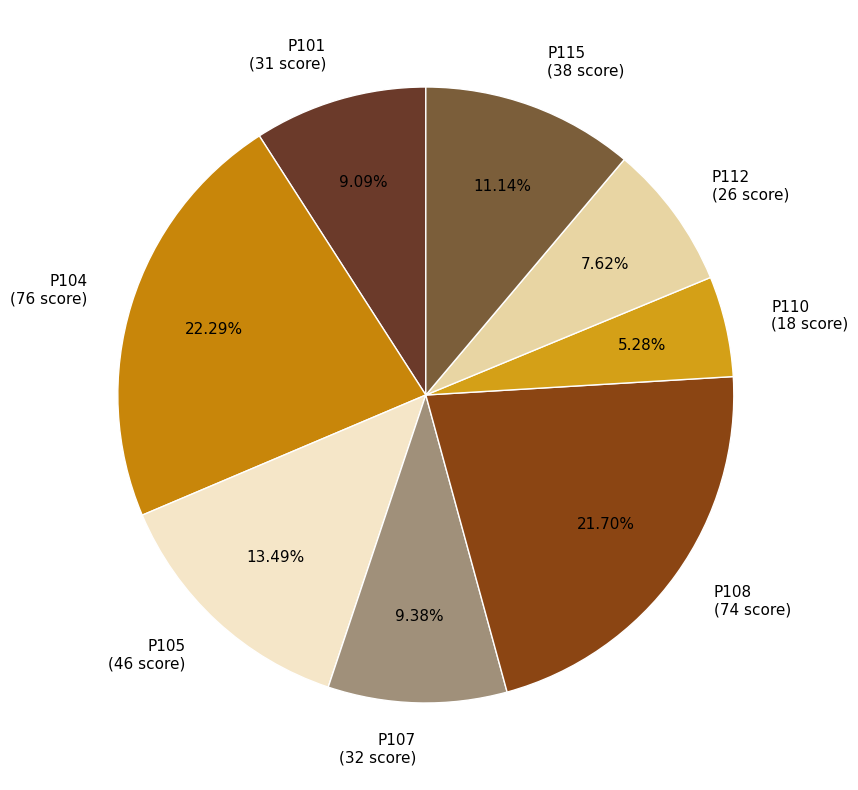

Is P104 the majority of the pie?

No